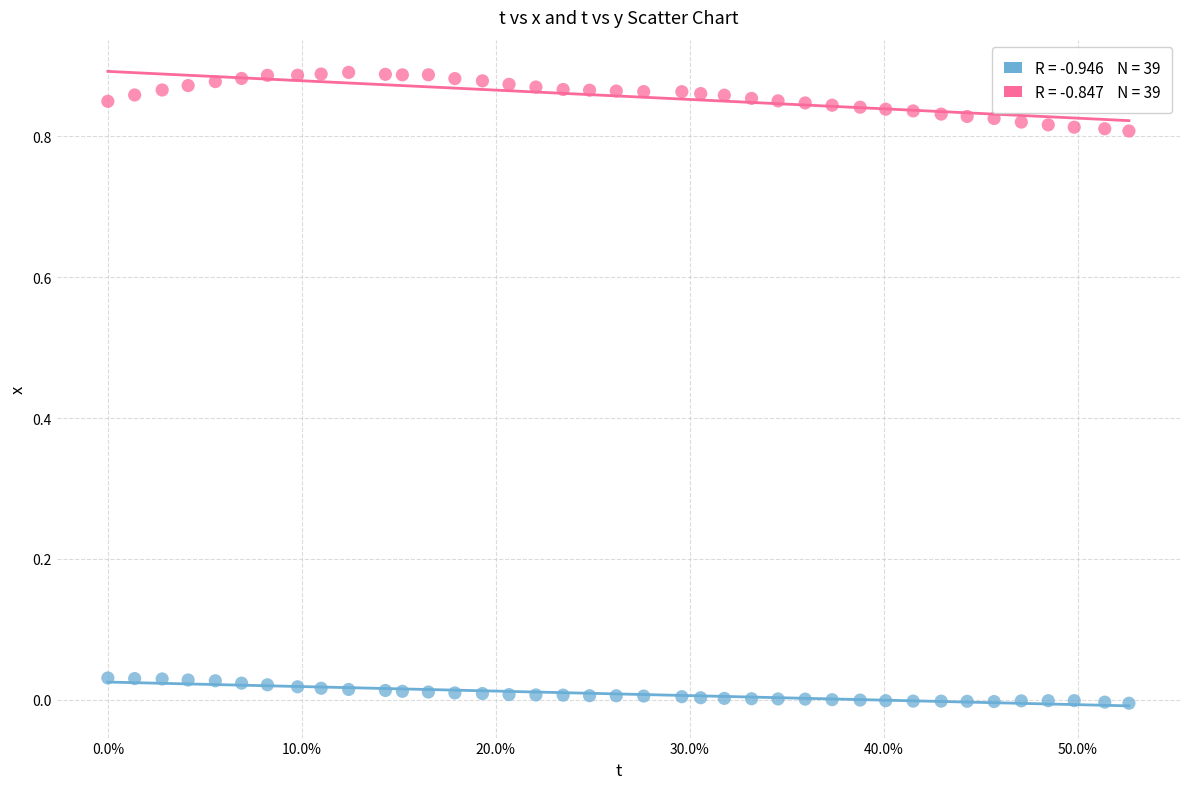

Across all data points, what is the range of X values (max minus min)?

0.5